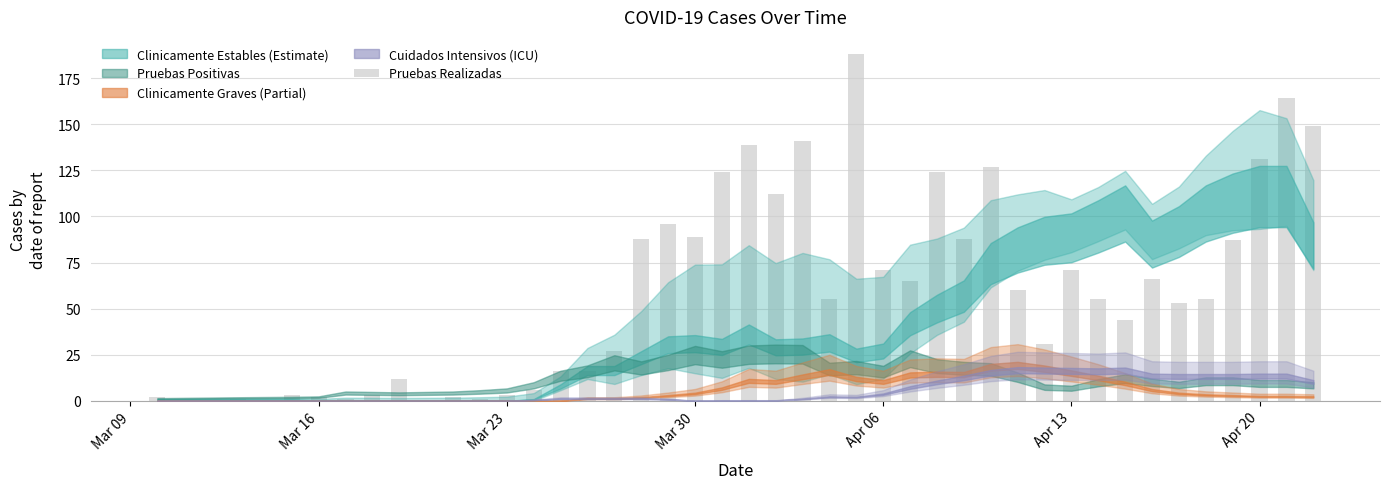

What is the value of the 35th bar from the left?

53